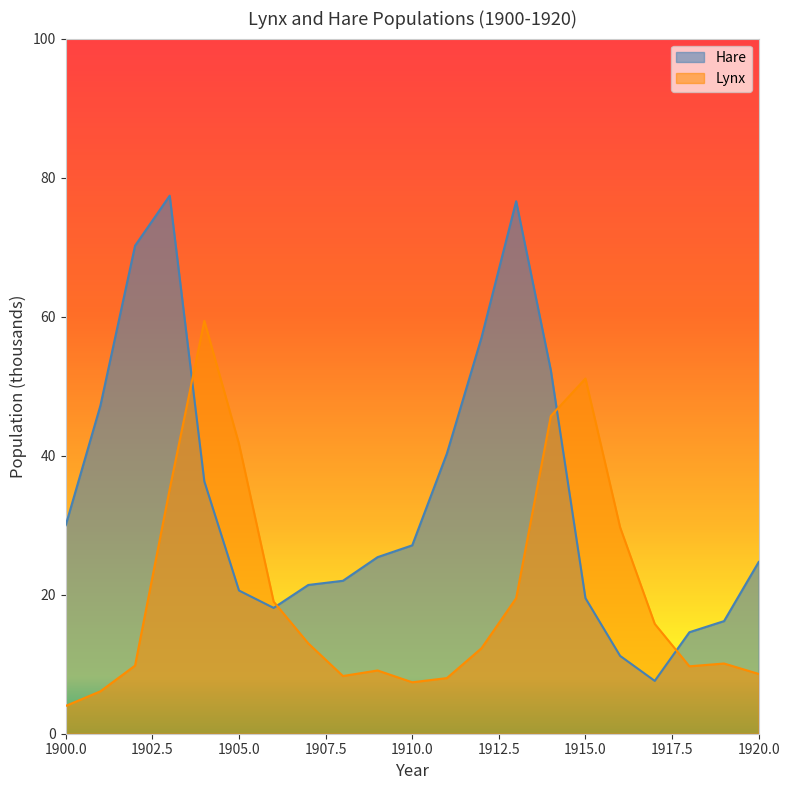

Which label corresponds to the largest value in the chart?

1903